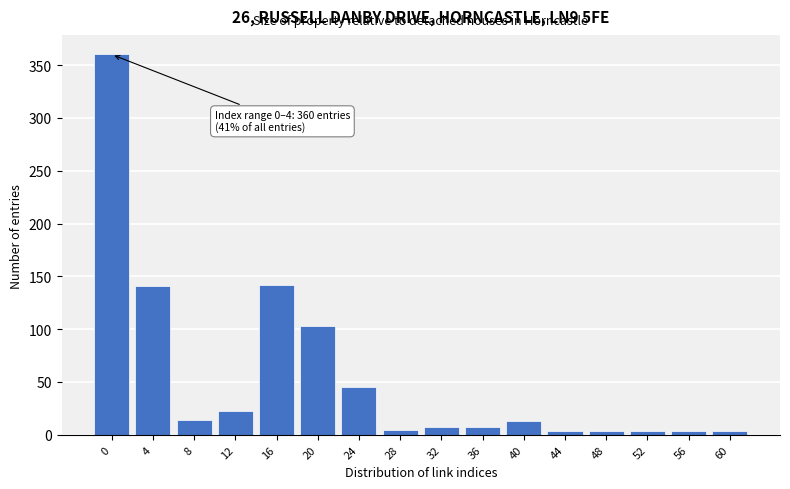

What is the greatest value displayed?

360